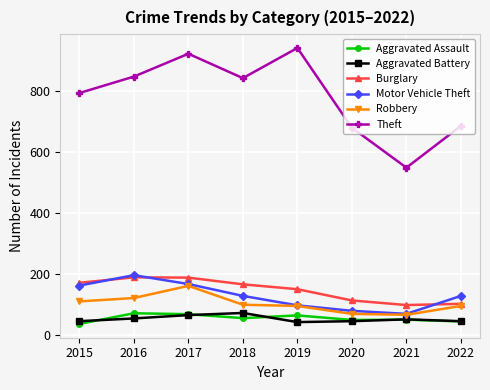

The value of Robbery at 2022 is 94. True or false?

True